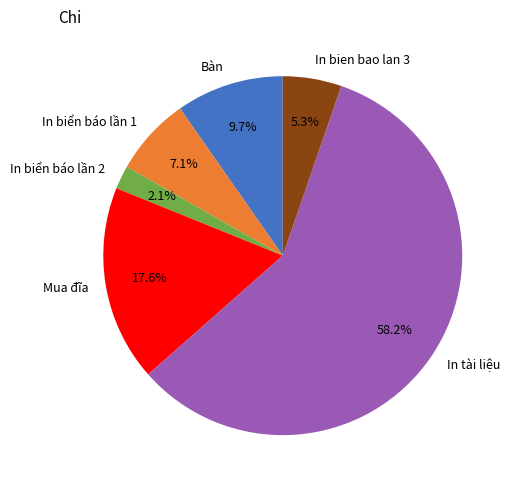

What percentage is the Mua đĩa slice, to the nearest percent?

18%